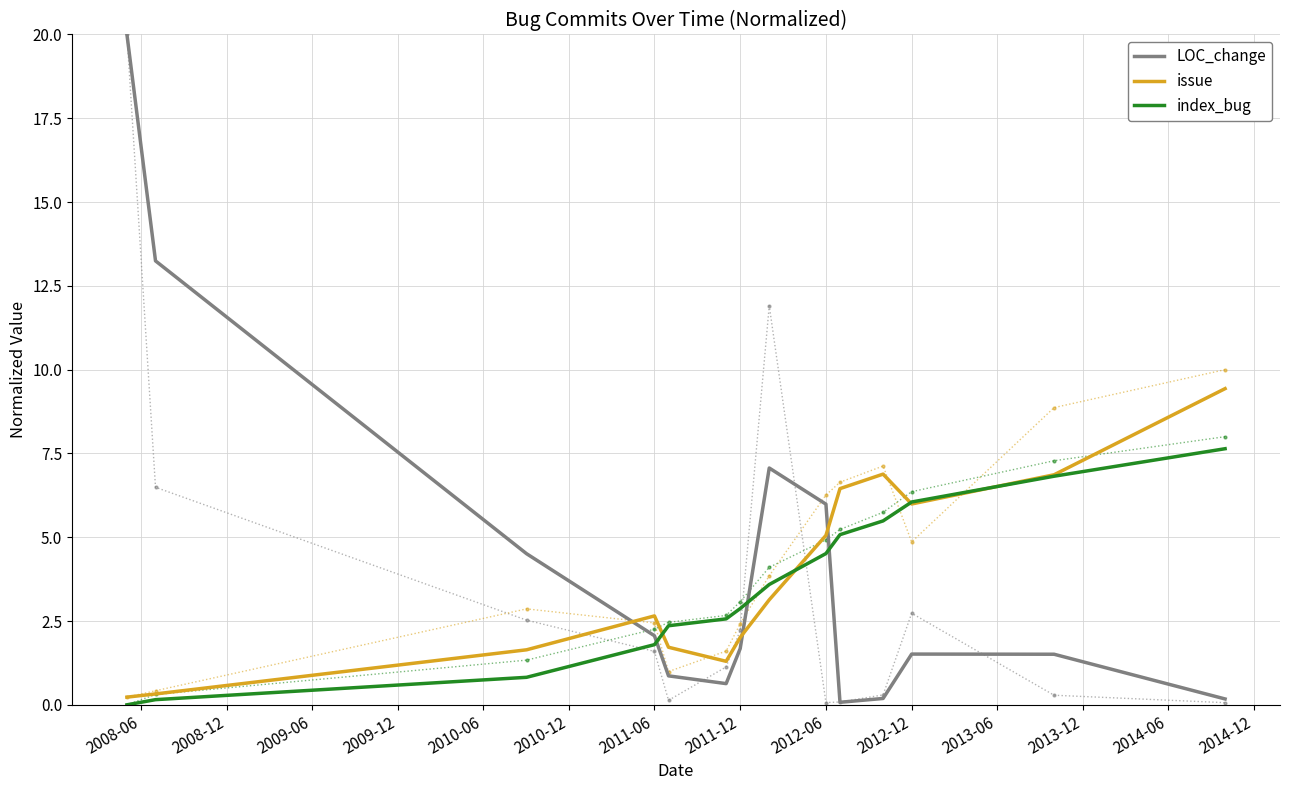

Does the chart have visible grid lines?

Yes